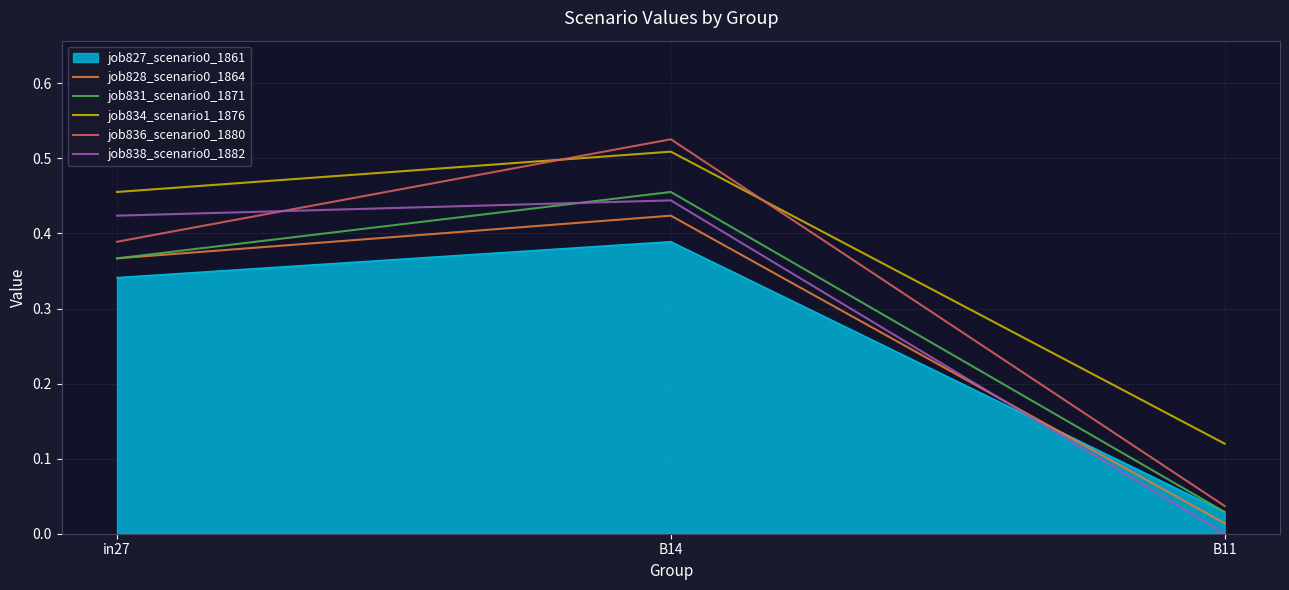

At which label does job834_scenario1_1876 reach its minimum?

B11